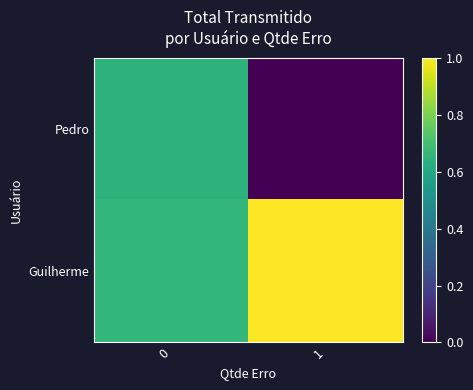

Reading left to right, transcribe all the data shown in this chart.

Pedro: 0=0.6	1=0.0
Guilherme: 0=0.7	1=1.0